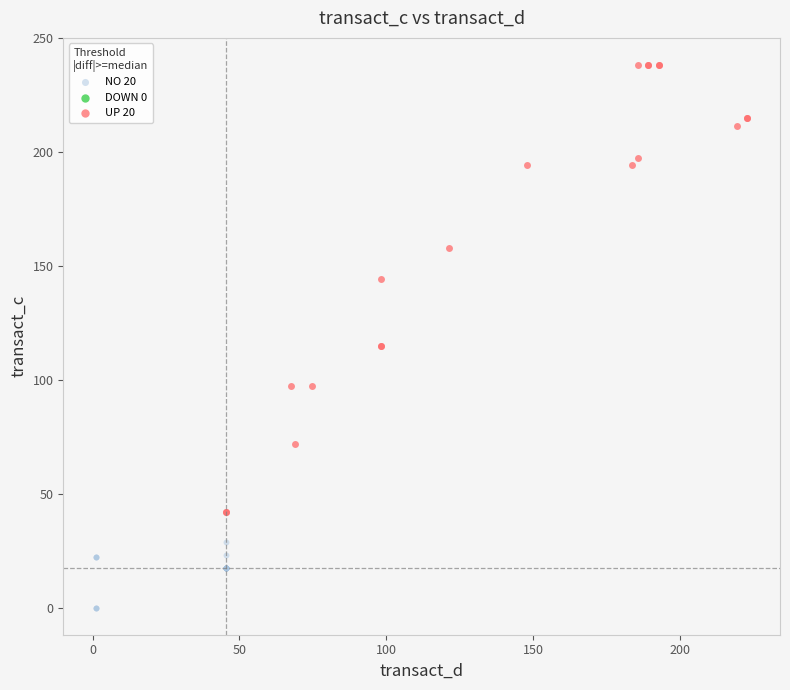

Which series contains the highest Y value?

UP 20